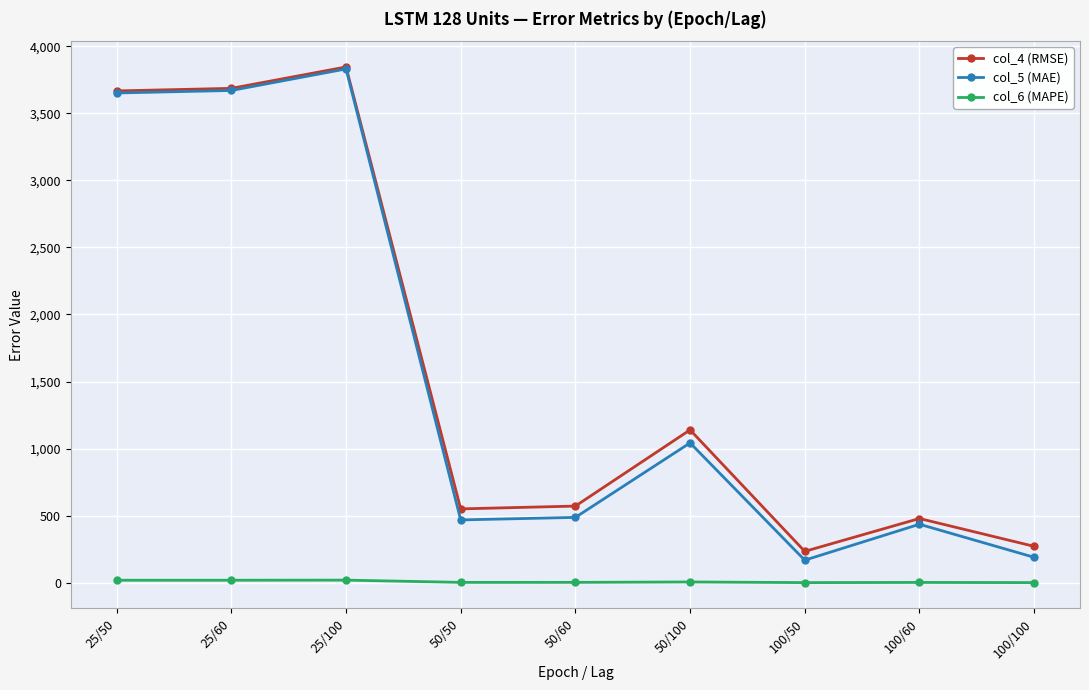

What is the label of the 2nd point from the right?

100/60